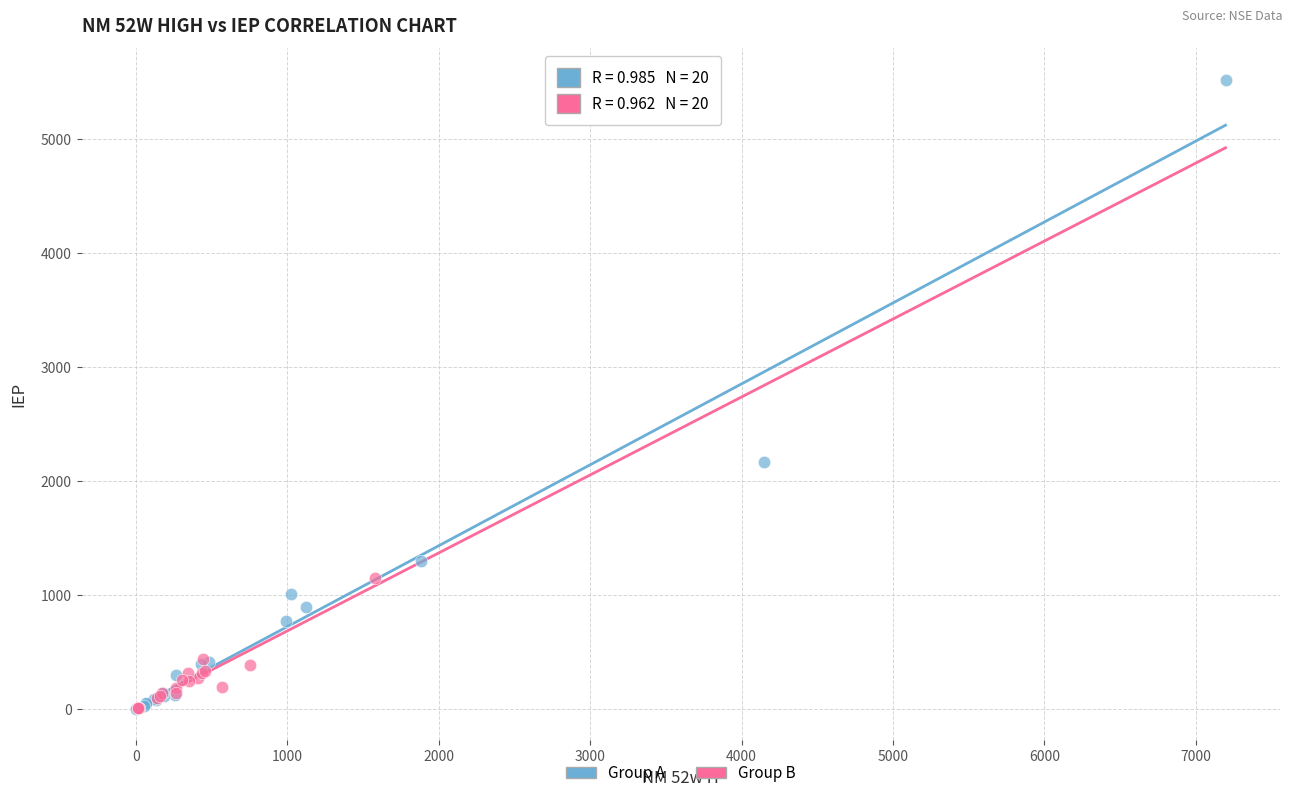

Which series has the largest Y range (max minus min)?

Group A